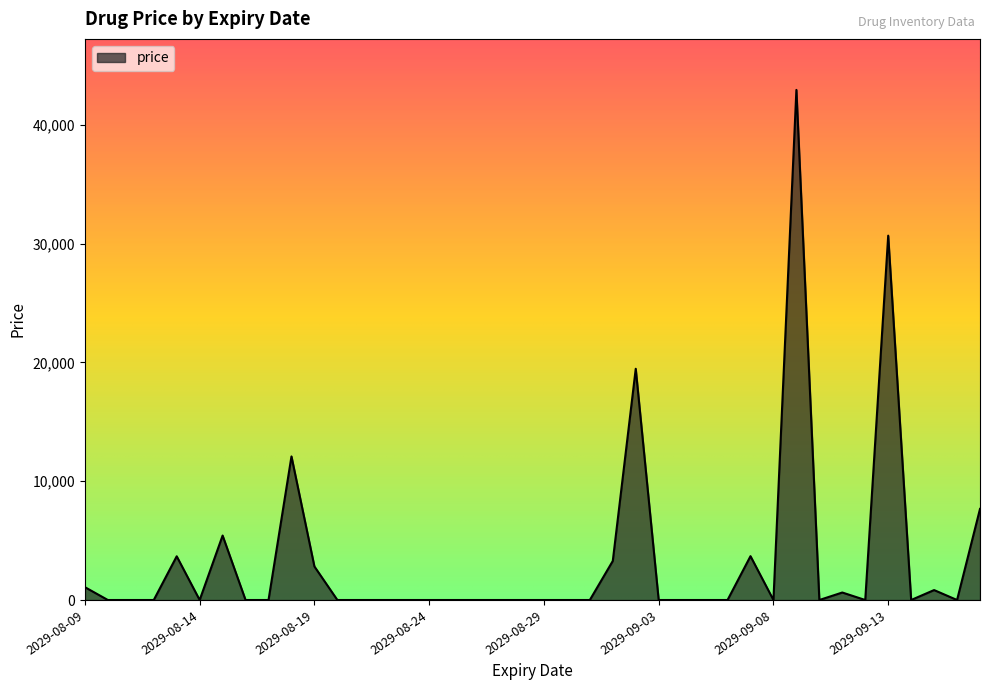

How many categories are shown in the chart?

40